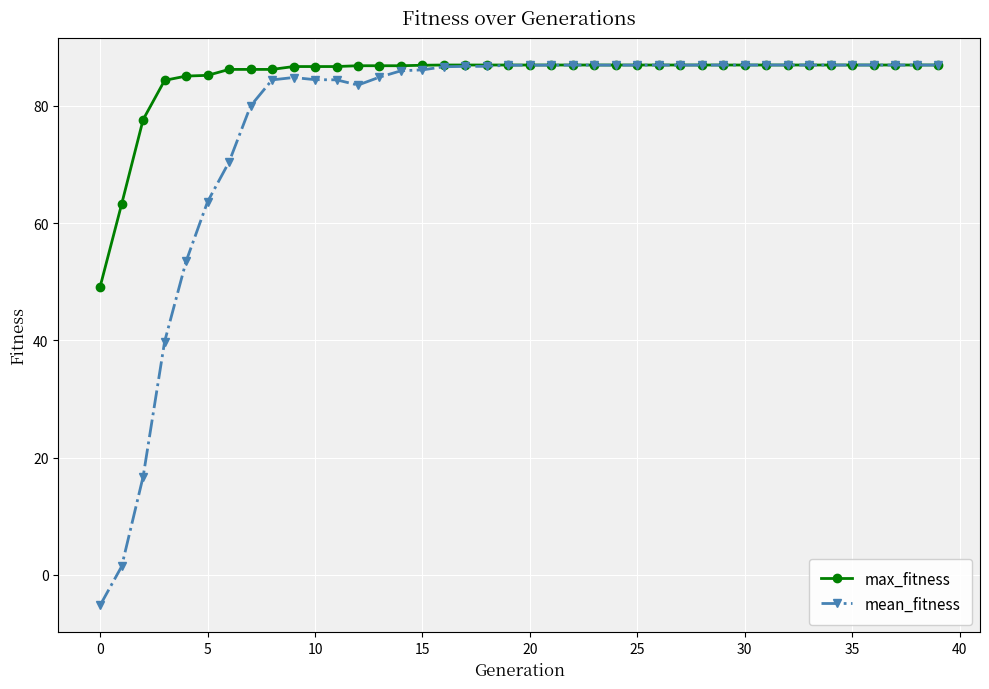

Which series has the widest spread of values?

mean_fitness